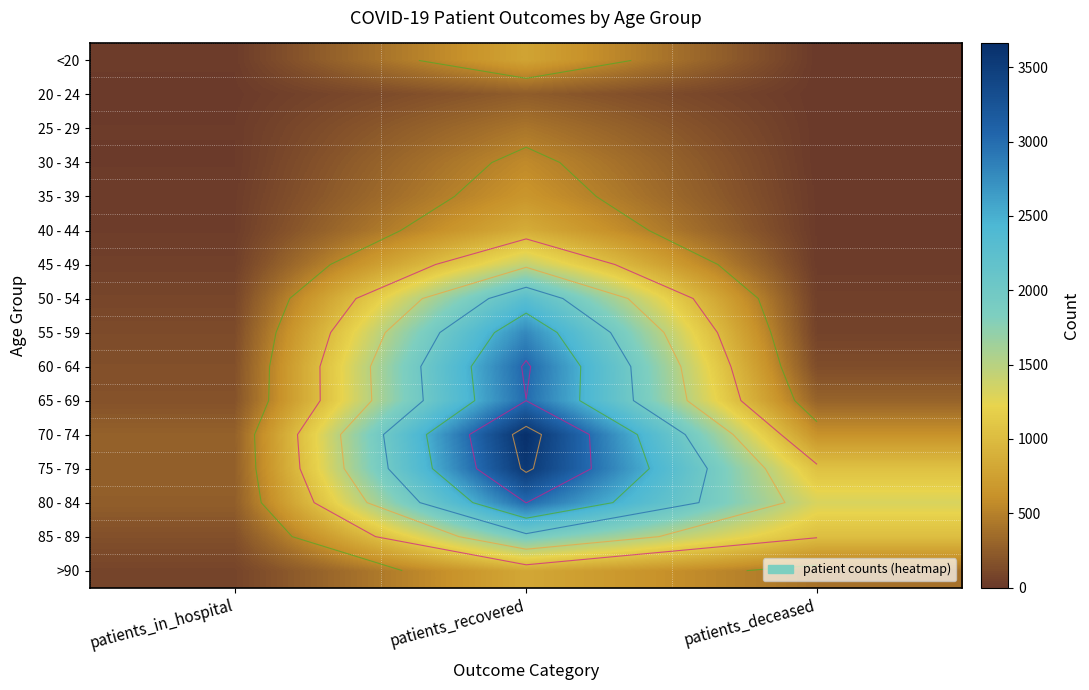

Which series changed the most between patients_recovered and patients_deceased?

70 - 74